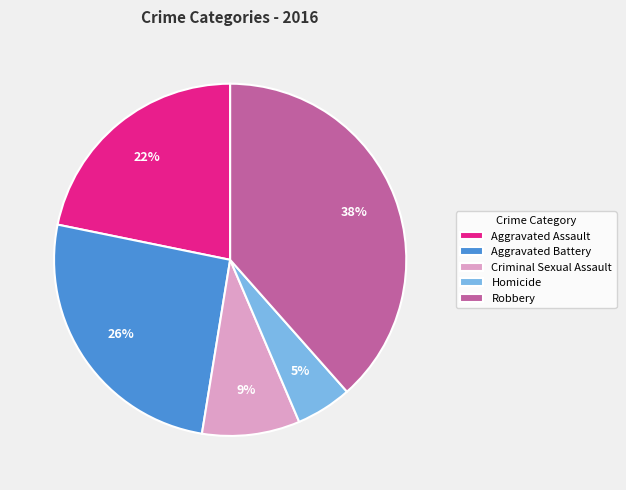

To the nearest percent, what portion does Criminal Sexual Assault represent?

9%